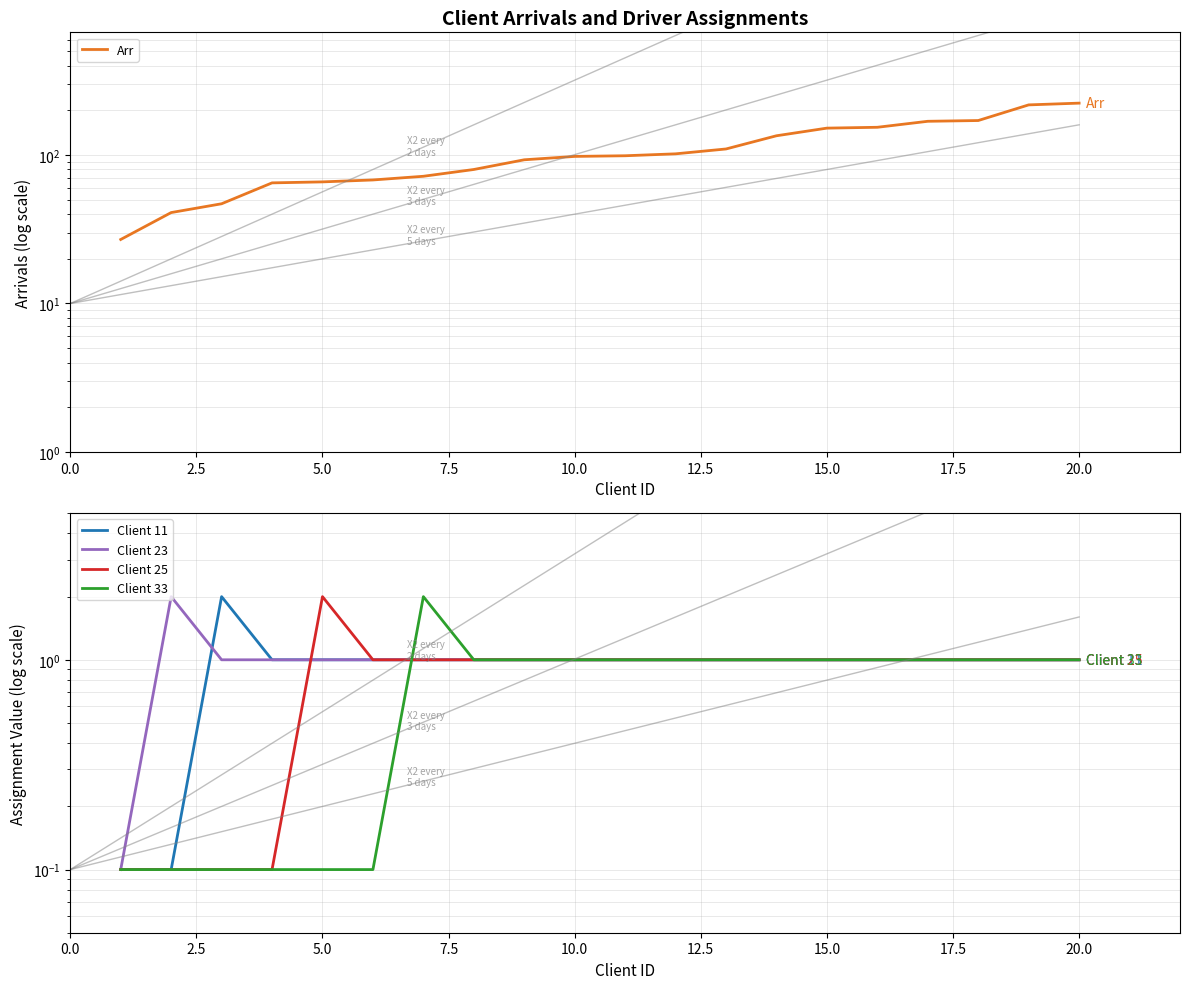

True or false: Client 23 and Client 25 cross at least once.

True